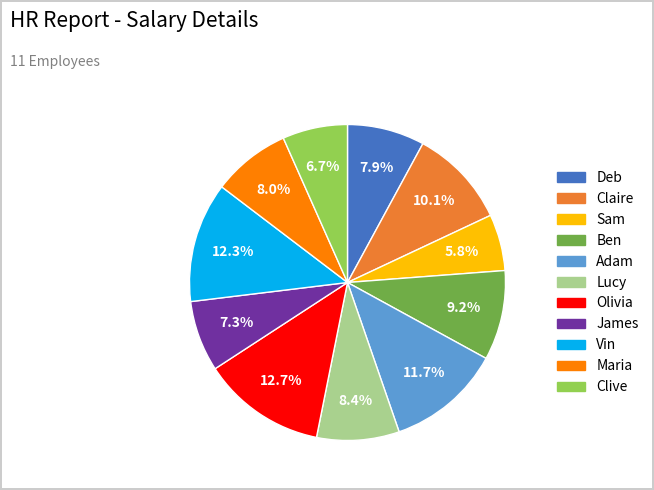

What is the ratio of the value at Sam to the value at Maria?

0.7